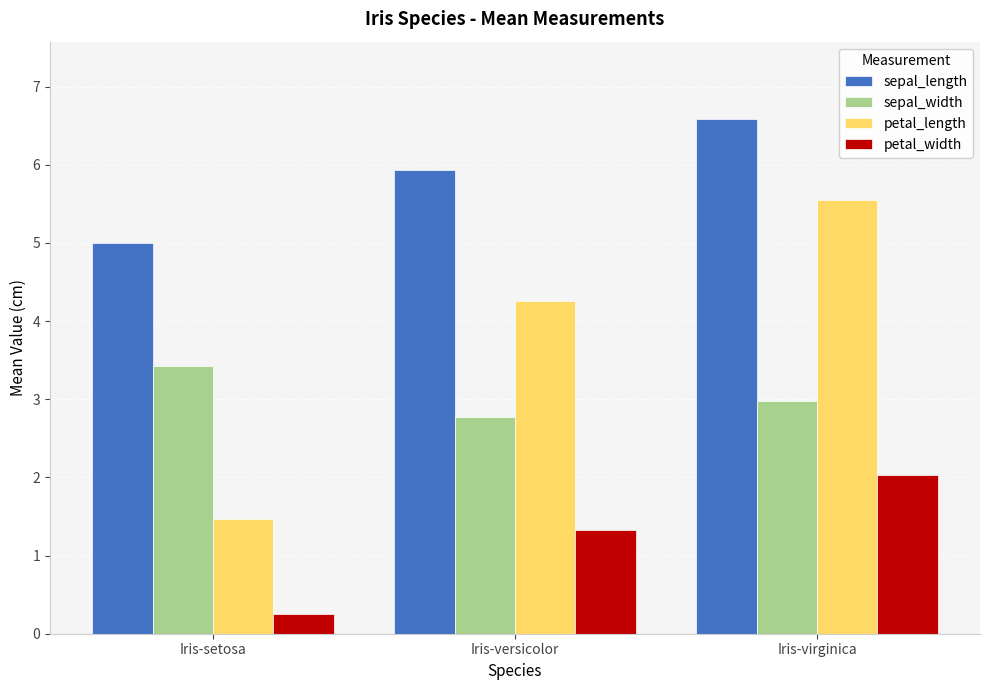

The value of sepal_width at Iris-versicolor is 2.8. True or false?

True